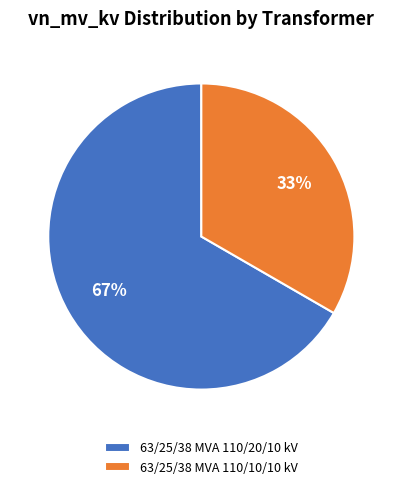

Is the sum of 63/25/38 MVA 110/10/10 kV and 63/25/38 MVA 110/20/10 kV greater than half?

Yes